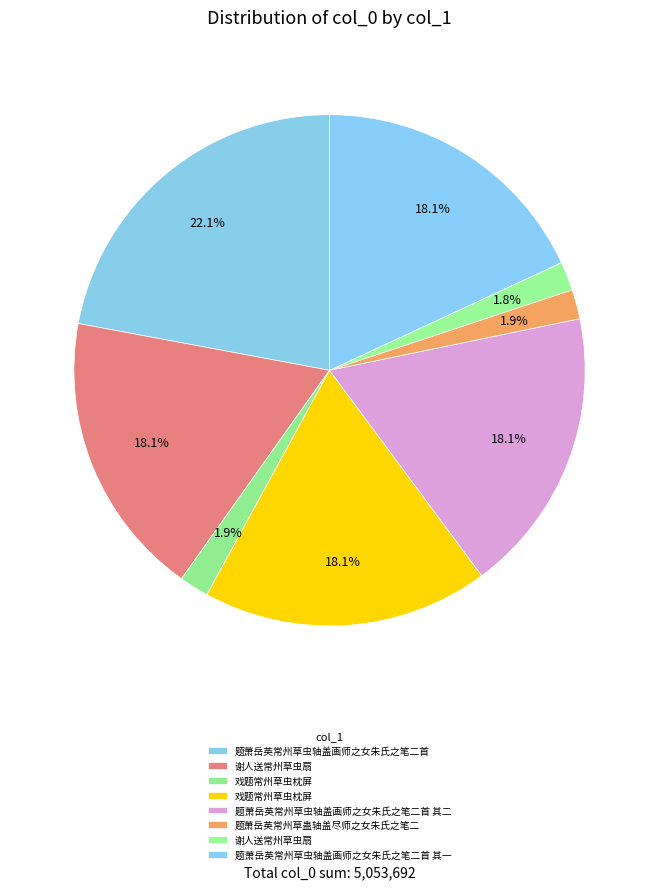

Which slice is the smallest?

谢人送常州草虫扇